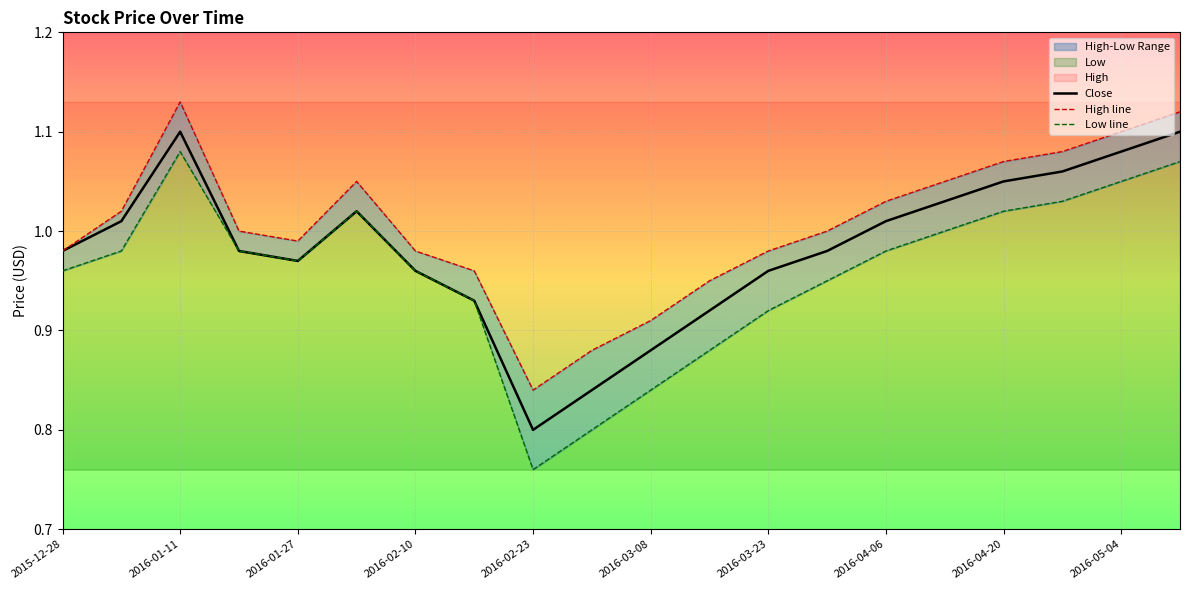

At which label is Close closest to 0?

2016-02-23